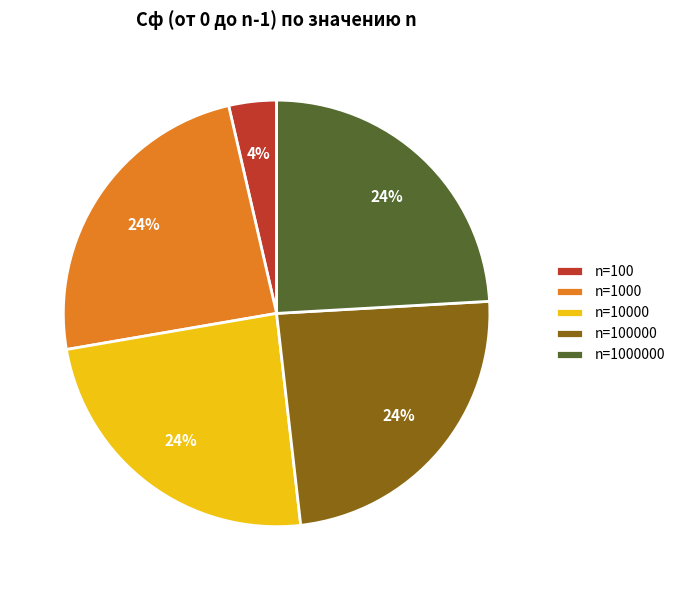

Do n=1000 and n=1000000 together represent more than half of the pie?

No